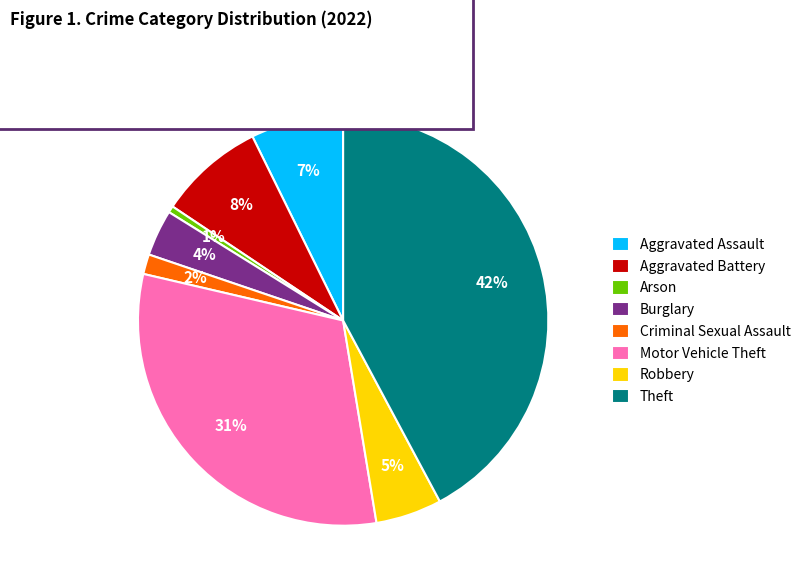

What percentage is the Motor Vehicle Theft slice, to the nearest percent?

31%